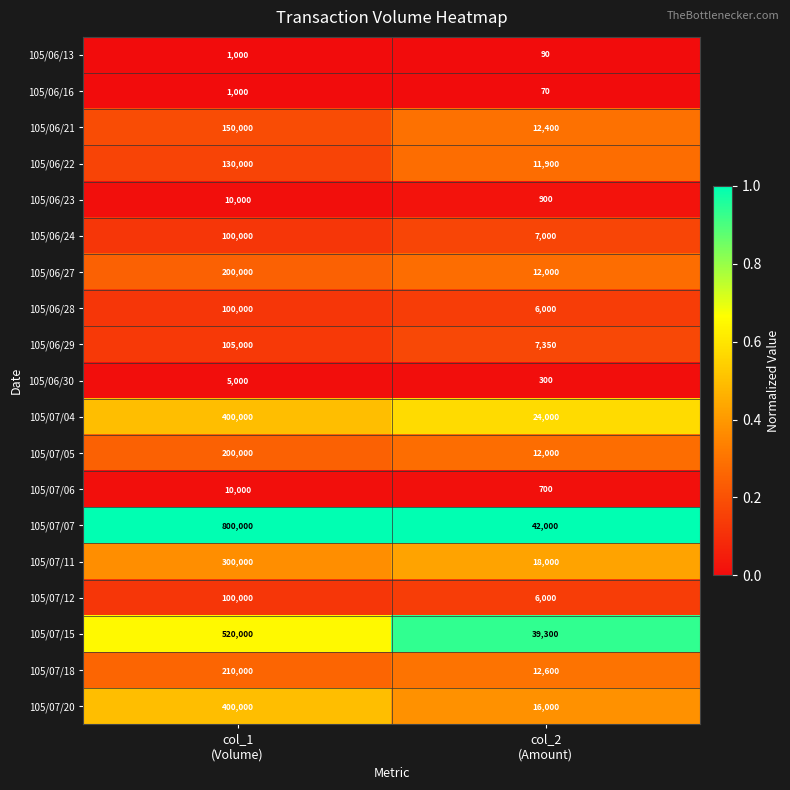

Which series has the largest total across all categories?

105/07/07